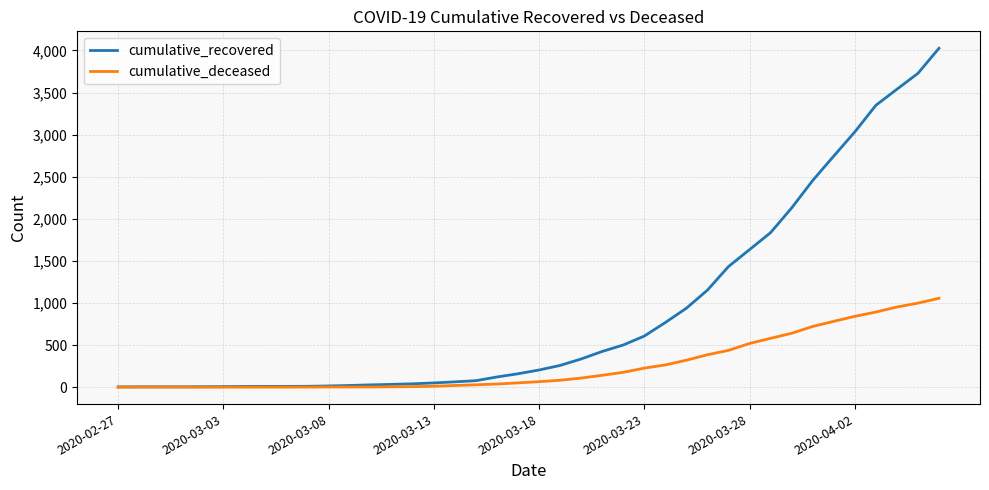

Which series has the widest spread of values?

cumulative_recovered